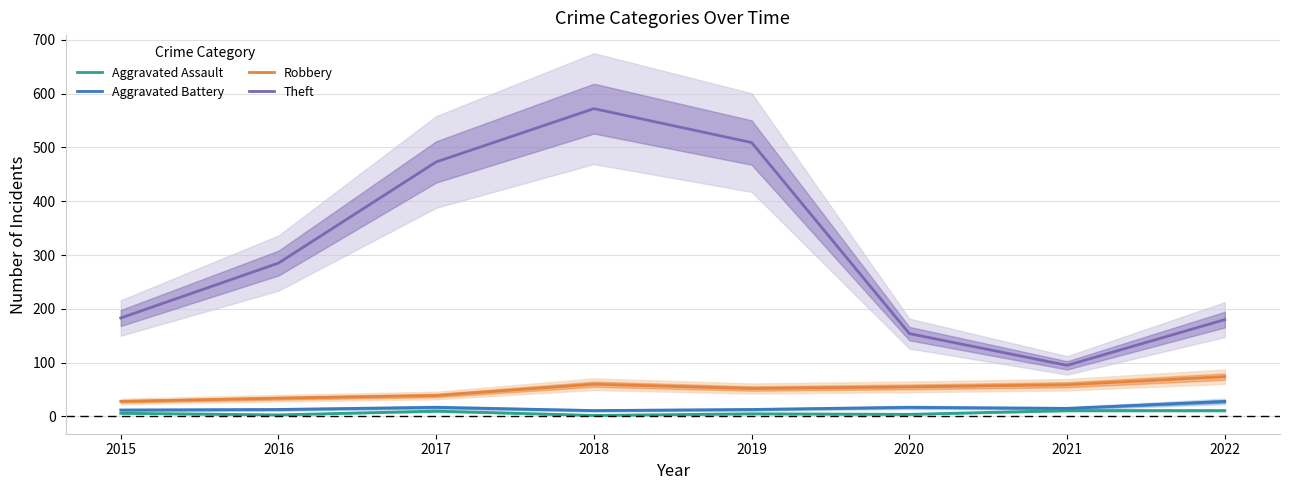

Where does the Aggravated Assault series first go above 6?

2017